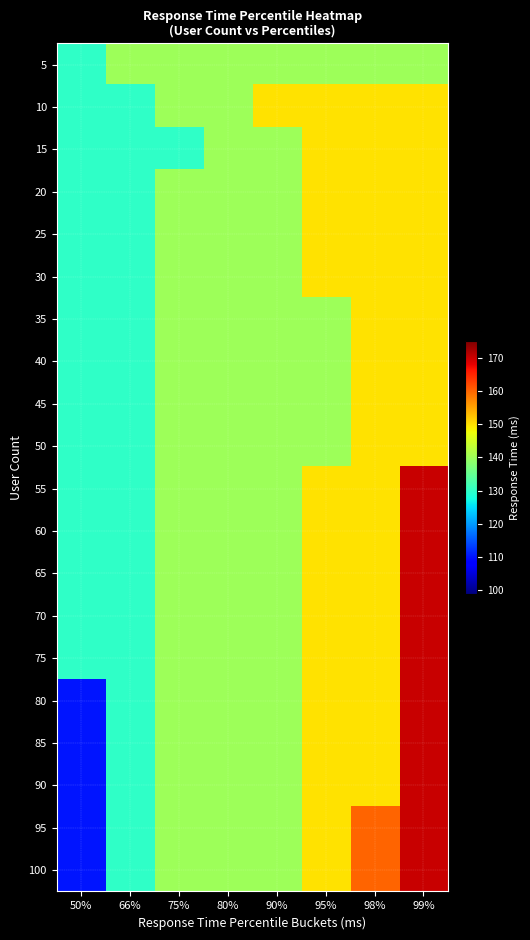

Reading right to left, list all the values displayed in this chart.

5: 99%=140	98%=140	95%=140	90%=140	80%=140	75%=140	66%=140	50%=130
10: 99%=150	98%=150	95%=150	90%=150	80%=140	75%=140	66%=130	50%=130
15: 99%=150	98%=150	95%=150	90%=140	80%=140	75%=130	66%=130	50%=130
20: 99%=150	98%=150	95%=150	90%=140	80%=140	75%=140	66%=130	50%=130
25: 99%=150	98%=150	95%=150	90%=140	80%=140	75%=140	66%=130	50%=130
30: 99%=150	98%=150	95%=150	90%=140	80%=140	75%=140	66%=130	50%=130
35: 99%=150	98%=150	95%=140	90%=140	80%=140	75%=140	66%=130	50%=130
40: 99%=150	98%=150	95%=140	90%=140	80%=140	75%=140	66%=130	50%=130
45: 99%=150	98%=150	95%=140	90%=140	80%=140	75%=140	66%=130	50%=130
50: 99%=150	98%=150	95%=140	90%=140	80%=140	75%=140	66%=130	50%=130
55: 99%=170	98%=150	95%=150	90%=140	80%=140	75%=140	66%=130	50%=130
60: 99%=170	98%=150	95%=150	90%=140	80%=140	75%=140	66%=130	50%=130
65: 99%=170	98%=150	95%=150	90%=140	80%=140	75%=140	66%=130	50%=130
70: 99%=170	98%=150	95%=150	90%=140	80%=140	75%=140	66%=130	50%=130
75: 99%=170	98%=150	95%=150	90%=140	80%=140	75%=140	66%=130	50%=130
80: 99%=170	98%=150	95%=150	90%=140	80%=140	75%=140	66%=130	50%=110
85: 99%=170	98%=150	95%=150	90%=140	80%=140	75%=140	66%=130	50%=110
90: 99%=170	98%=150	95%=150	90%=140	80%=140	75%=140	66%=130	50%=110
95: 99%=170	98%=160	95%=150	90%=140	80%=140	75%=140	66%=130	50%=110
100: 99%=170	98%=160	95%=150	90%=140	80%=140	75%=140	66%=130	50%=110